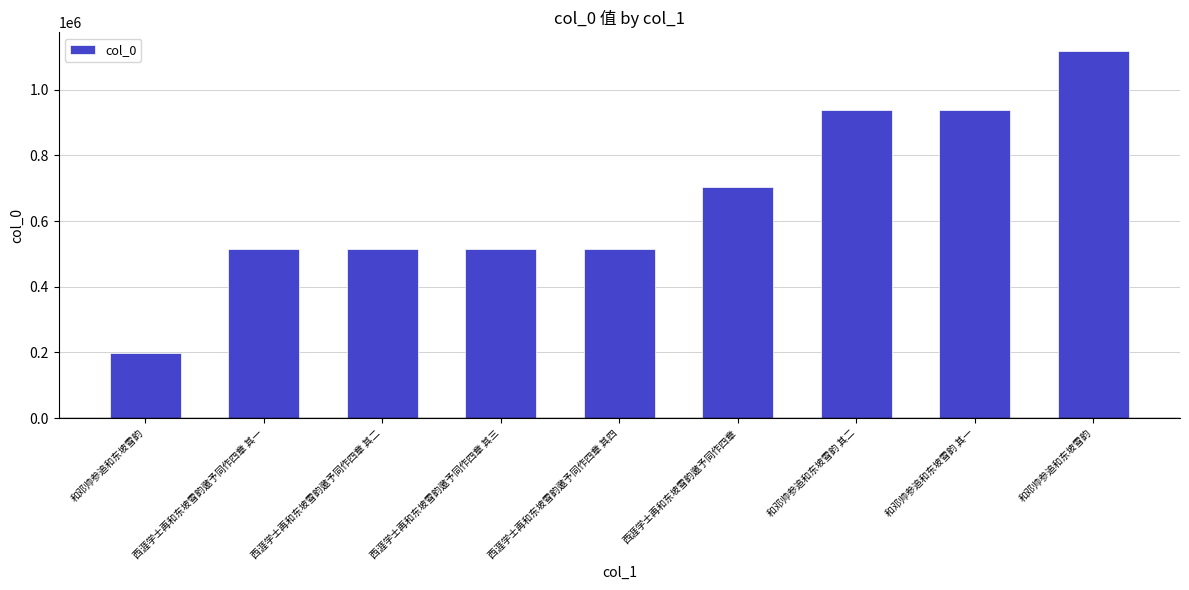

Which category has the highest value across all series?

和邓帅参追和东坡雪韵